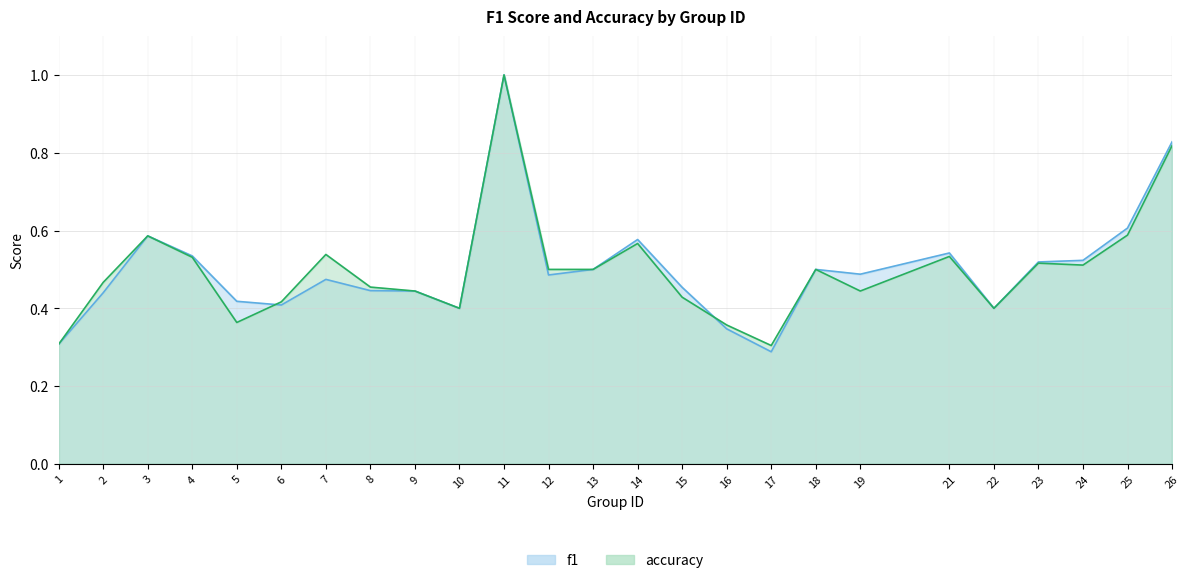

True or false: f1 and accuracy cross at least once.

True